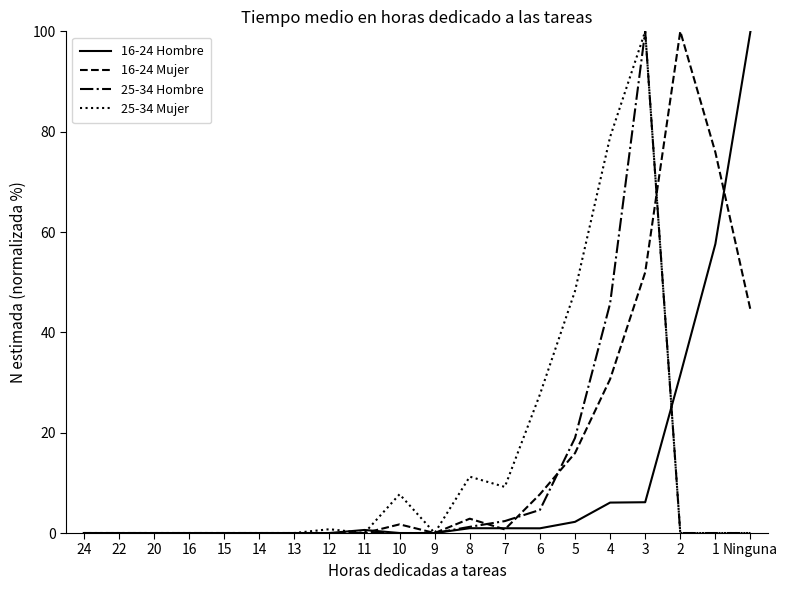

True or false: 16-24 Hombre has a value of -68.0 at 14.

False